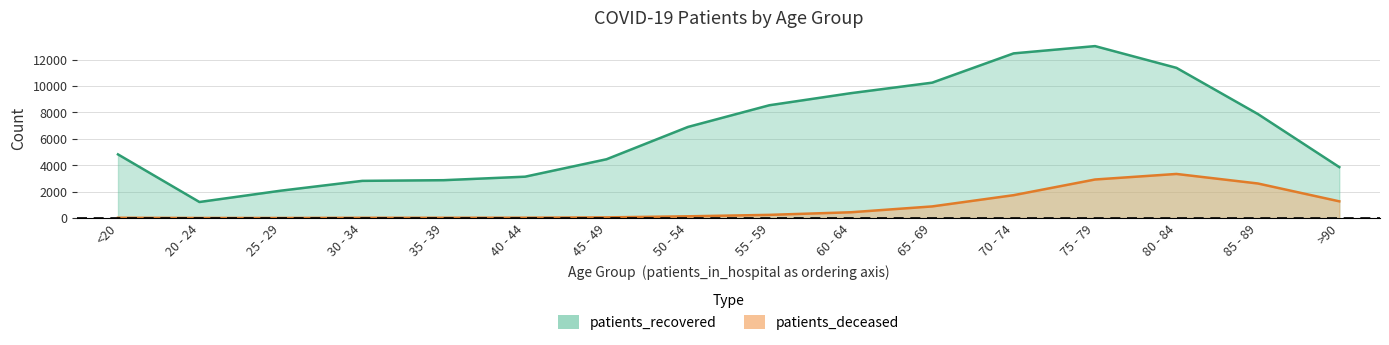

Where is the first local minimum for patients_deceased?

25 - 29